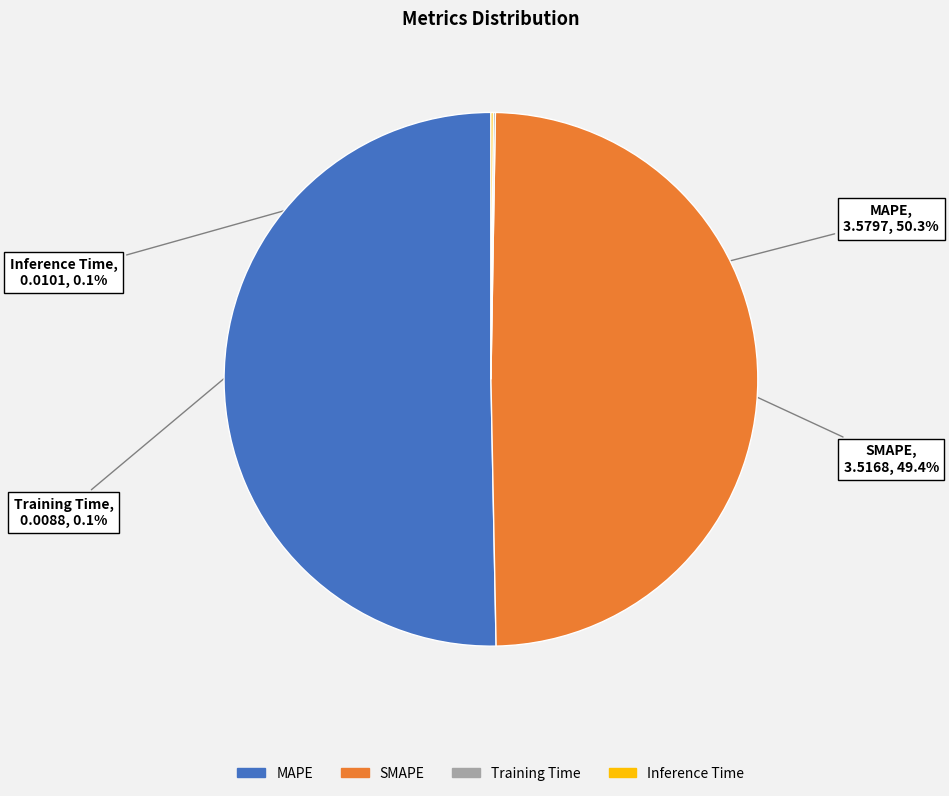

To the nearest percent, what is the average slice percentage?

25%